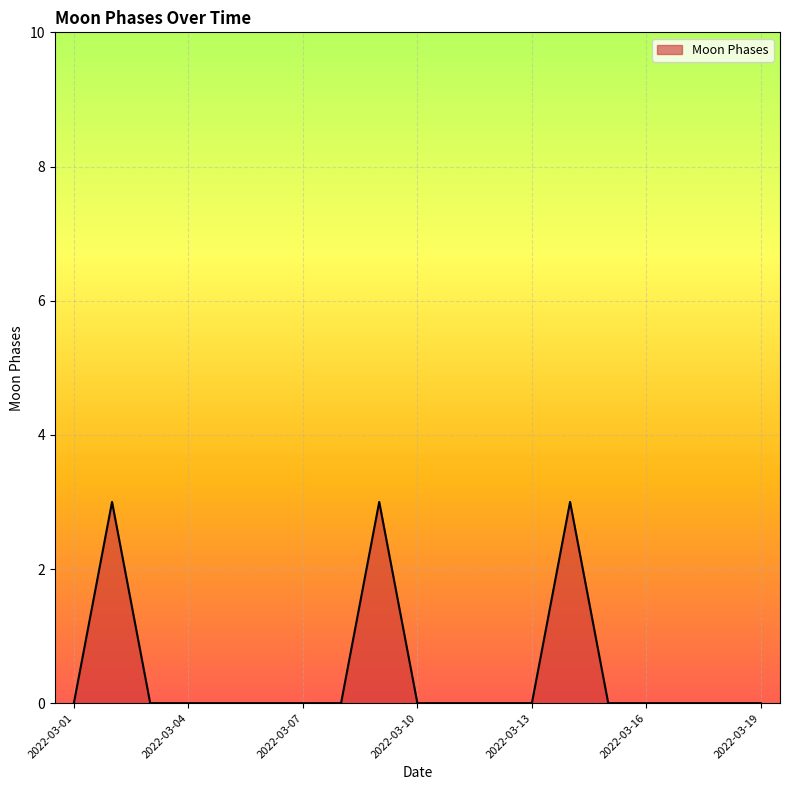

How many interior local peaks (higher than both neighbors) does the data have?

3